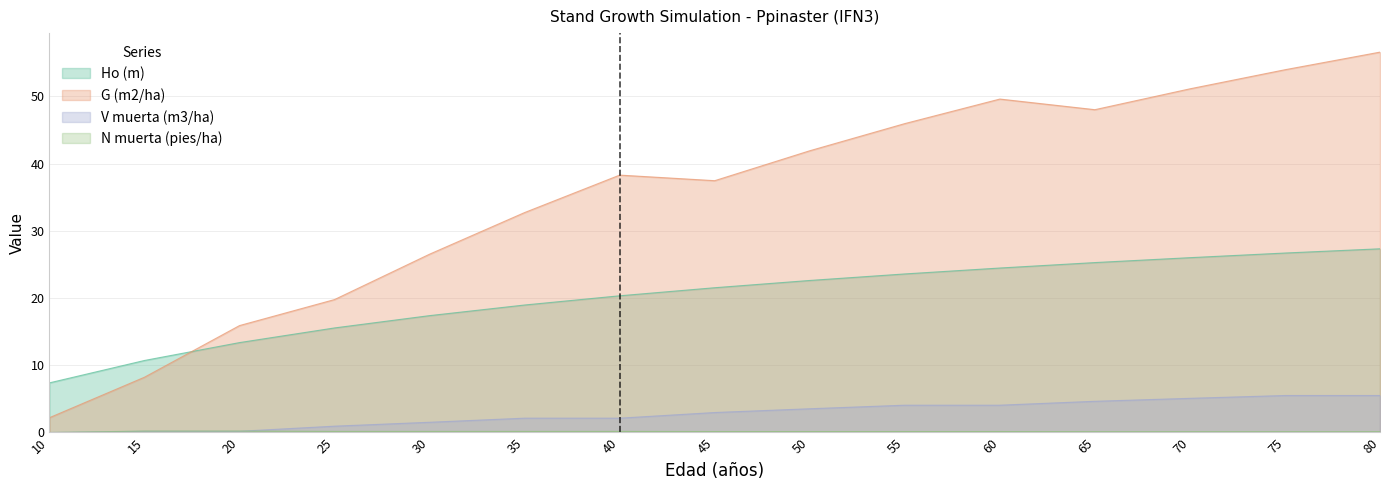

Does the chart have visible grid lines?

Yes